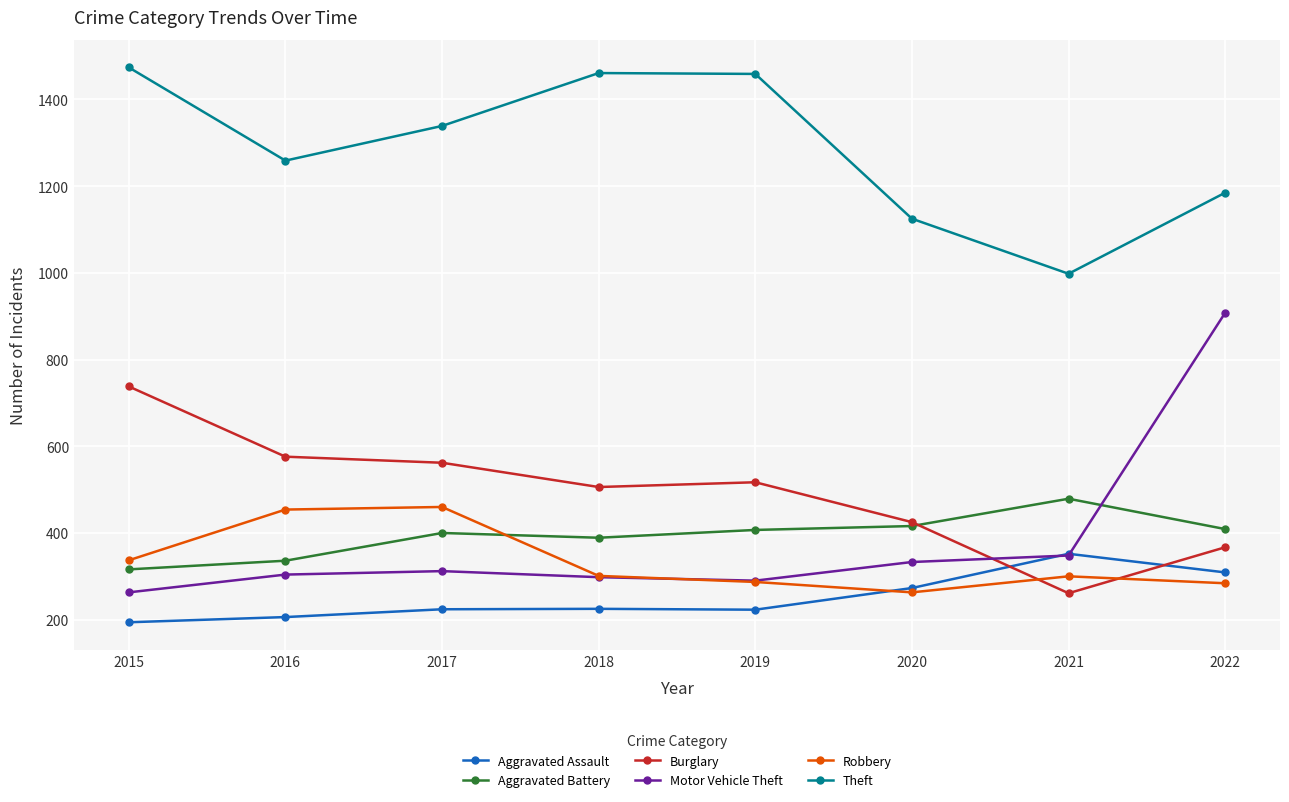

At which category is the sum across all series the highest?

2022